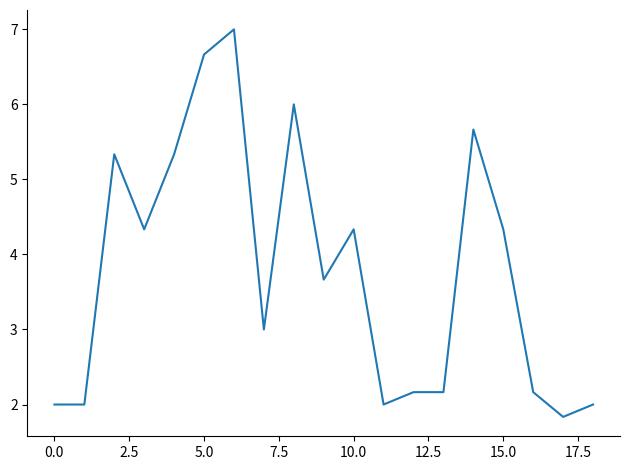

What is the maximum value shown in the chart?

7.0